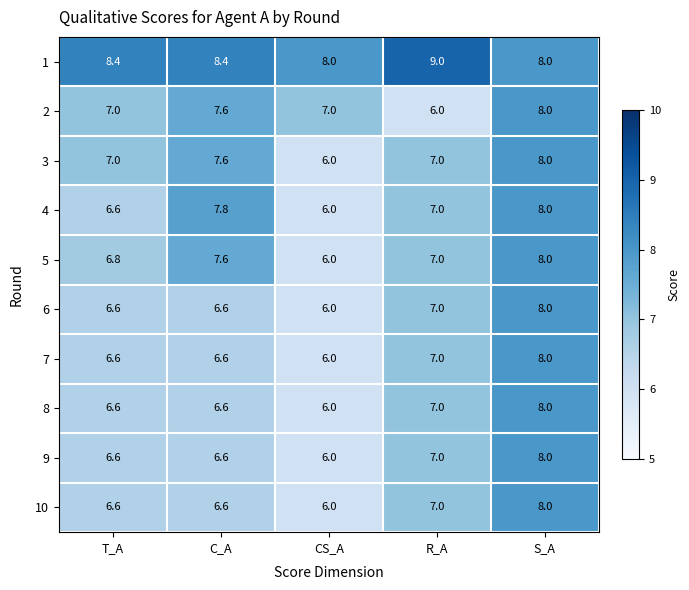

Is it true that 5 equals 6.8 at T_A?

True